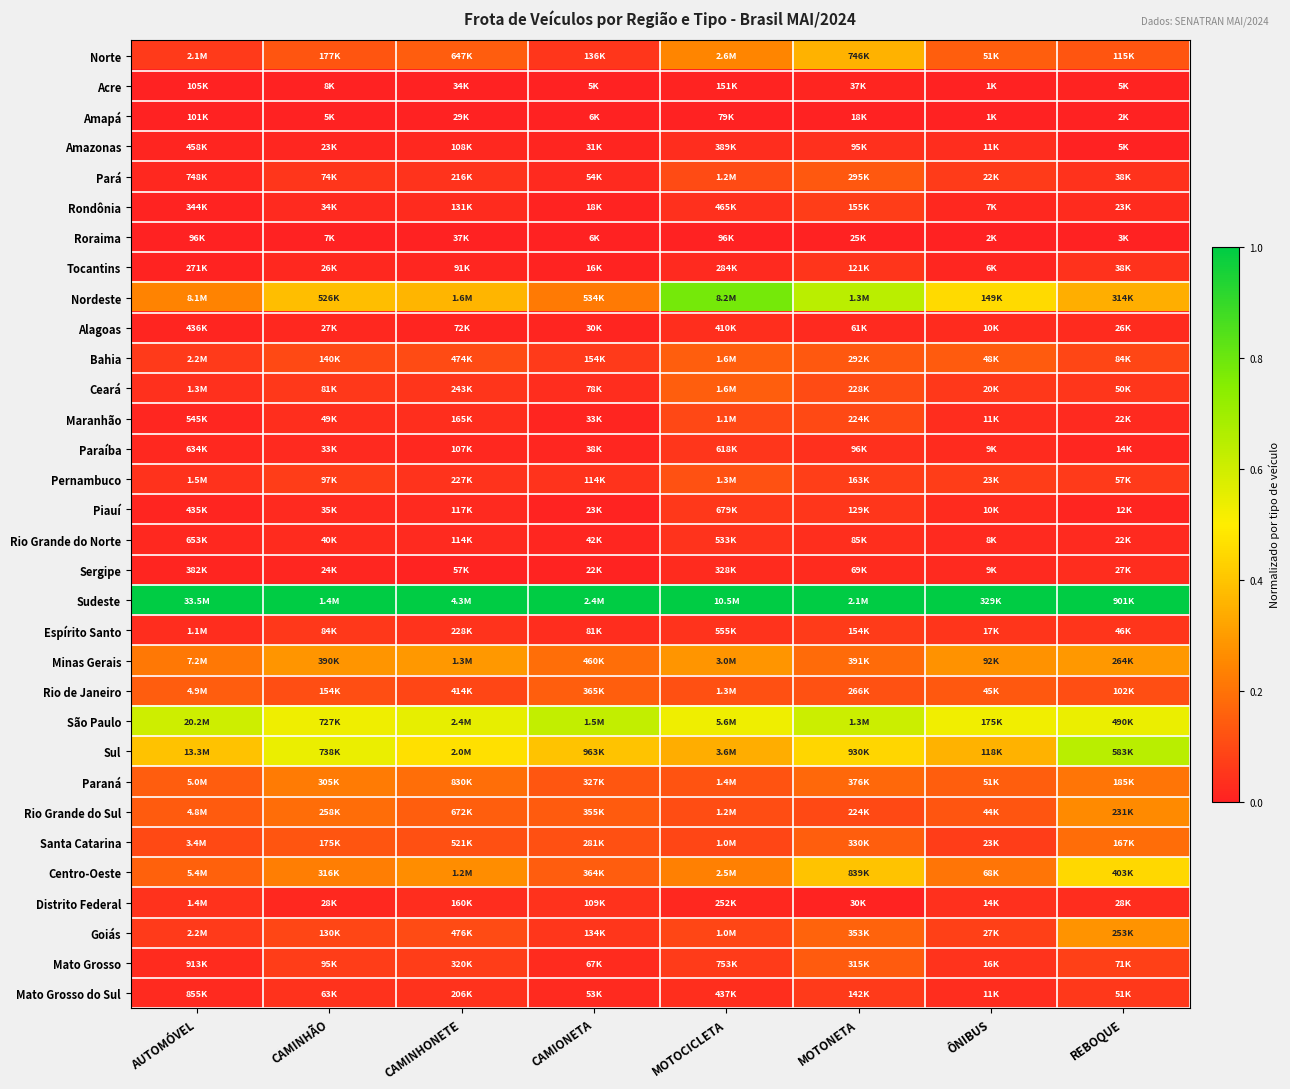

Reading left to right, extract all data points from this chart.

Norte: AUTOMÓVEL=0.1	CAMINHÃO=0.1	CAMINHONETE=0.1	CAMIONETA=0.1	MOTOCICLETA=0.2	MOTONETA=0.4	ÔNIBUS=0.2	REBOQUE=0.1
Acre: AUTOMÓVEL=0.0	CAMINHÃO=0.0	CAMINHONETE=0.0	CAMIONETA=0.0	MOTOCICLETA=0.0	MOTONETA=0.0	ÔNIBUS=0.0	REBOQUE=0.0
Amapá: AUTOMÓVEL=0.0	CAMINHÃO=0.0	CAMINHONETE=0.0	CAMIONETA=0.0	MOTOCICLETA=0.0	MOTONETA=0.0	ÔNIBUS=0.0	REBOQUE=0.0
Amazonas: AUTOMÓVEL=0.0	CAMINHÃO=0.0	CAMINHONETE=0.0	CAMIONETA=0.0	MOTOCICLETA=0.0	MOTONETA=0.0	ÔNIBUS=0.0	REBOQUE=0.0
Pará: AUTOMÓVEL=0.0	CAMINHÃO=0.1	CAMINHONETE=0.0	CAMIONETA=0.0	MOTOCICLETA=0.1	MOTONETA=0.1	ÔNIBUS=0.1	REBOQUE=0.0
Rondônia: AUTOMÓVEL=0.0	CAMINHÃO=0.0	CAMINHONETE=0.0	CAMIONETA=0.0	MOTOCICLETA=0.0	MOTONETA=0.1	ÔNIBUS=0.0	REBOQUE=0.0
Roraima: AUTOMÓVEL=0.0	CAMINHÃO=0.0	CAMINHONETE=0.0	CAMIONETA=0.0	MOTOCICLETA=0.0	MOTONETA=0.0	ÔNIBUS=0.0	REBOQUE=0.0
Tocantins: AUTOMÓVEL=0.0	CAMINHÃO=0.0	CAMINHONETE=0.0	CAMIONETA=0.0	MOTOCICLETA=0.0	MOTONETA=0.1	ÔNIBUS=0.0	REBOQUE=0.0
Nordeste: AUTOMÓVEL=0.2	CAMINHÃO=0.4	CAMINHONETE=0.4	CAMIONETA=0.2	MOTOCICLETA=0.8	MOTONETA=0.6	ÔNIBUS=0.4	REBOQUE=0.3
Alagoas: AUTOMÓVEL=0.0	CAMINHÃO=0.0	CAMINHONETE=0.0	CAMIONETA=0.0	MOTOCICLETA=0.0	MOTONETA=0.0	ÔNIBUS=0.0	REBOQUE=0.0
Bahia: AUTOMÓVEL=0.1	CAMINHÃO=0.1	CAMINHONETE=0.1	CAMIONETA=0.1	MOTOCICLETA=0.1	MOTONETA=0.1	ÔNIBUS=0.1	REBOQUE=0.1
Ceará: AUTOMÓVEL=0.0	CAMINHÃO=0.1	CAMINHONETE=0.1	CAMIONETA=0.0	MOTOCICLETA=0.2	MOTONETA=0.1	ÔNIBUS=0.1	REBOQUE=0.1
Maranhão: AUTOMÓVEL=0.0	CAMINHÃO=0.0	CAMINHONETE=0.0	CAMIONETA=0.0	MOTOCICLETA=0.1	MOTONETA=0.1	ÔNIBUS=0.0	REBOQUE=0.0
Paraíba: AUTOMÓVEL=0.0	CAMINHÃO=0.0	CAMINHONETE=0.0	CAMIONETA=0.0	MOTOCICLETA=0.1	MOTONETA=0.0	ÔNIBUS=0.0	REBOQUE=0.0
Pernambuco: AUTOMÓVEL=0.0	CAMINHÃO=0.1	CAMINHONETE=0.0	CAMIONETA=0.0	MOTOCICLETA=0.1	MOTONETA=0.1	ÔNIBUS=0.1	REBOQUE=0.1
Piauí: AUTOMÓVEL=0.0	CAMINHÃO=0.0	CAMINHONETE=0.0	CAMIONETA=0.0	MOTOCICLETA=0.1	MOTONETA=0.1	ÔNIBUS=0.0	REBOQUE=0.0
Rio Grande do Norte: AUTOMÓVEL=0.0	CAMINHÃO=0.0	CAMINHONETE=0.0	CAMIONETA=0.0	MOTOCICLETA=0.0	MOTONETA=0.0	ÔNIBUS=0.0	REBOQUE=0.0
Sergipe: AUTOMÓVEL=0.0	CAMINHÃO=0.0	CAMINHONETE=0.0	CAMIONETA=0.0	MOTOCICLETA=0.0	MOTONETA=0.0	ÔNIBUS=0.0	REBOQUE=0.0
Sudeste: AUTOMÓVEL=1.0	CAMINHÃO=1.0	CAMINHONETE=1.0	CAMIONETA=1.0	MOTOCICLETA=1.0	MOTONETA=1.0	ÔNIBUS=1.0	REBOQUE=1.0
Espírito Santo: AUTOMÓVEL=0.0	CAMINHÃO=0.1	CAMINHONETE=0.0	CAMIONETA=0.0	MOTOCICLETA=0.0	MOTONETA=0.1	ÔNIBUS=0.0	REBOQUE=0.0
Minas Gerais: AUTOMÓVEL=0.2	CAMINHÃO=0.3	CAMINHONETE=0.3	CAMIONETA=0.2	MOTOCICLETA=0.3	MOTONETA=0.2	ÔNIBUS=0.3	REBOQUE=0.3
Rio de Janeiro: AUTOMÓVEL=0.1	CAMINHÃO=0.1	CAMINHONETE=0.1	CAMIONETA=0.1	MOTOCICLETA=0.1	MOTONETA=0.1	ÔNIBUS=0.1	REBOQUE=0.1
São Paulo: AUTOMÓVEL=0.6	CAMINHÃO=0.5	CAMINHONETE=0.6	CAMIONETA=0.6	MOTOCICLETA=0.5	MOTONETA=0.6	ÔNIBUS=0.5	REBOQUE=0.5
Sul: AUTOMÓVEL=0.4	CAMINHÃO=0.5	CAMINHONETE=0.5	CAMIONETA=0.4	MOTOCICLETA=0.3	MOTONETA=0.4	ÔNIBUS=0.4	REBOQUE=0.6
Paraná: AUTOMÓVEL=0.1	CAMINHÃO=0.2	CAMINHONETE=0.2	CAMIONETA=0.1	MOTOCICLETA=0.1	MOTONETA=0.2	ÔNIBUS=0.2	REBOQUE=0.2
Rio Grande do Sul: AUTOMÓVEL=0.1	CAMINHÃO=0.2	CAMINHONETE=0.2	CAMIONETA=0.1	MOTOCICLETA=0.1	MOTONETA=0.1	ÔNIBUS=0.1	REBOQUE=0.3
Santa Catarina: AUTOMÓVEL=0.1	CAMINHÃO=0.1	CAMINHONETE=0.1	CAMIONETA=0.1	MOTOCICLETA=0.1	MOTONETA=0.2	ÔNIBUS=0.1	REBOQUE=0.2
Centro-Oeste: AUTOMÓVEL=0.2	CAMINHÃO=0.2	CAMINHONETE=0.3	CAMIONETA=0.1	MOTOCICLETA=0.2	MOTONETA=0.4	ÔNIBUS=0.2	REBOQUE=0.4
Distrito Federal: AUTOMÓVEL=0.0	CAMINHÃO=0.0	CAMINHONETE=0.0	CAMIONETA=0.0	MOTOCICLETA=0.0	MOTONETA=0.0	ÔNIBUS=0.0	REBOQUE=0.0
Goiás: AUTOMÓVEL=0.1	CAMINHÃO=0.1	CAMINHONETE=0.1	CAMIONETA=0.1	MOTOCICLETA=0.1	MOTONETA=0.2	ÔNIBUS=0.1	REBOQUE=0.3
Mato Grosso: AUTOMÓVEL=0.0	CAMINHÃO=0.1	CAMINHONETE=0.1	CAMIONETA=0.0	MOTOCICLETA=0.1	MOTONETA=0.1	ÔNIBUS=0.0	REBOQUE=0.1
Mato Grosso do Sul: AUTOMÓVEL=0.0	CAMINHÃO=0.0	CAMINHONETE=0.0	CAMIONETA=0.0	MOTOCICLETA=0.0	MOTONETA=0.1	ÔNIBUS=0.0	REBOQUE=0.1